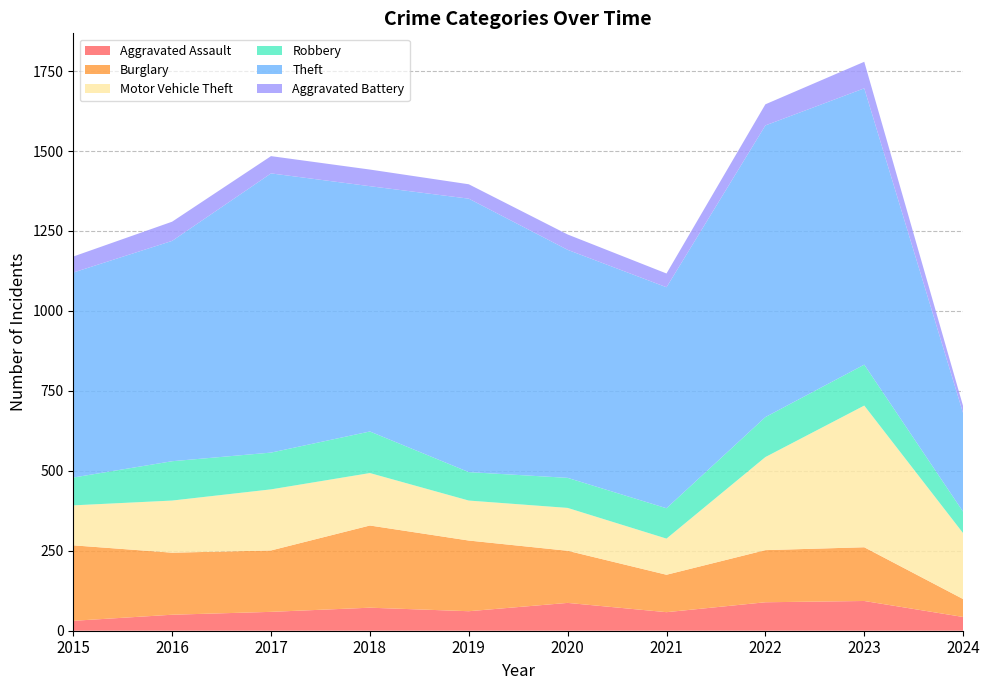

Reading right to left, extract all data points from this chart.

Aggravated Assault: 43	93	89	58	87	61	72	59	50	31
Burglary: 56	168	163	117	163	221	257	192	194	236
Motor Vehicle Theft: 206	443	291	113	134	125	164	191	163	125
Robbery: 67	128	125	95	94	89	130	115	123	87
Theft: 308	864	912	691	713	855	767	873	689	641
Aggravated Battery: 22	83	66	43	48	45	52	54	60	50